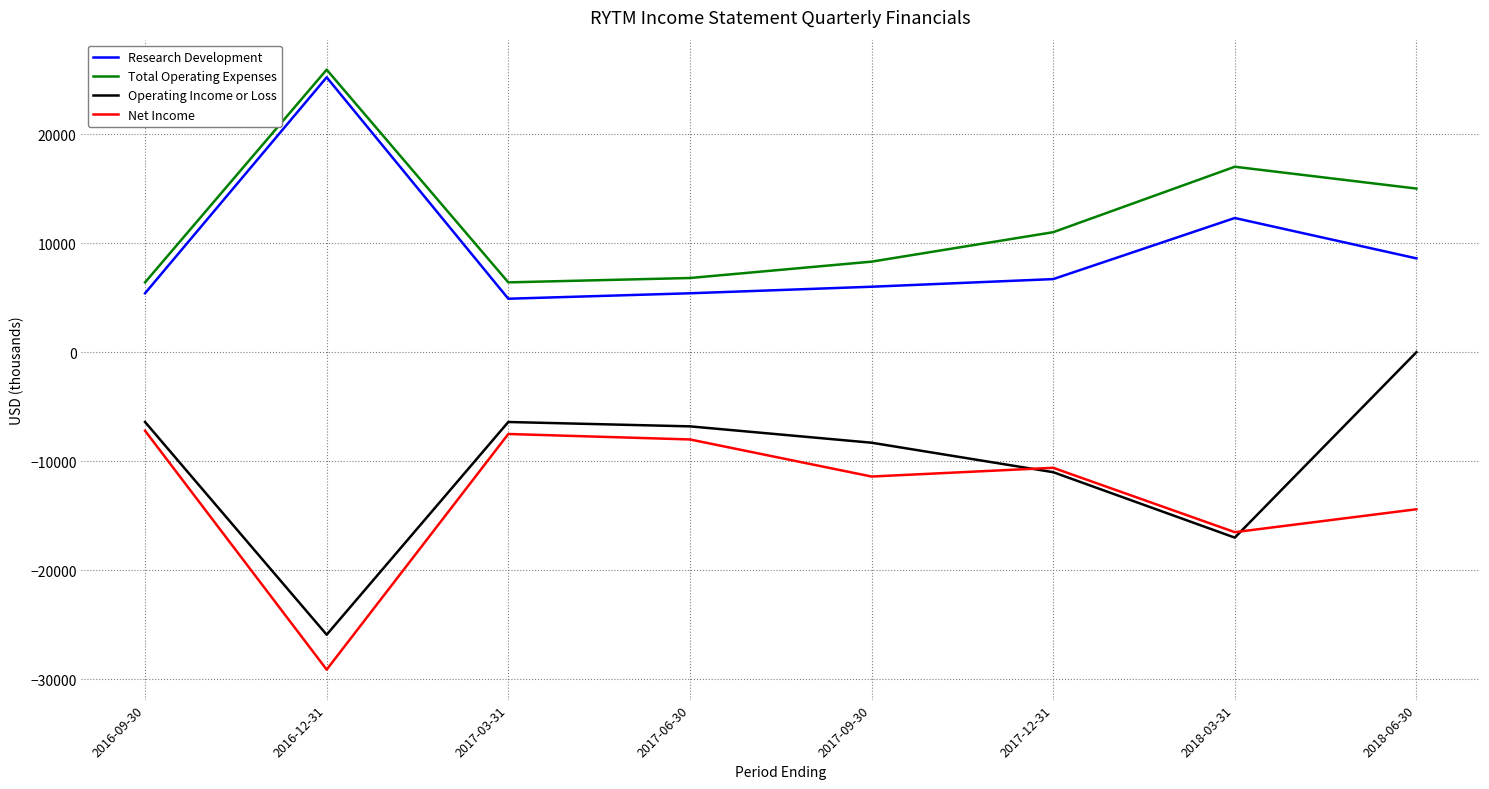

What are all the series names shown in the legend?

Research Development, Total Operating Expenses, Operating Income or Loss, Net Income